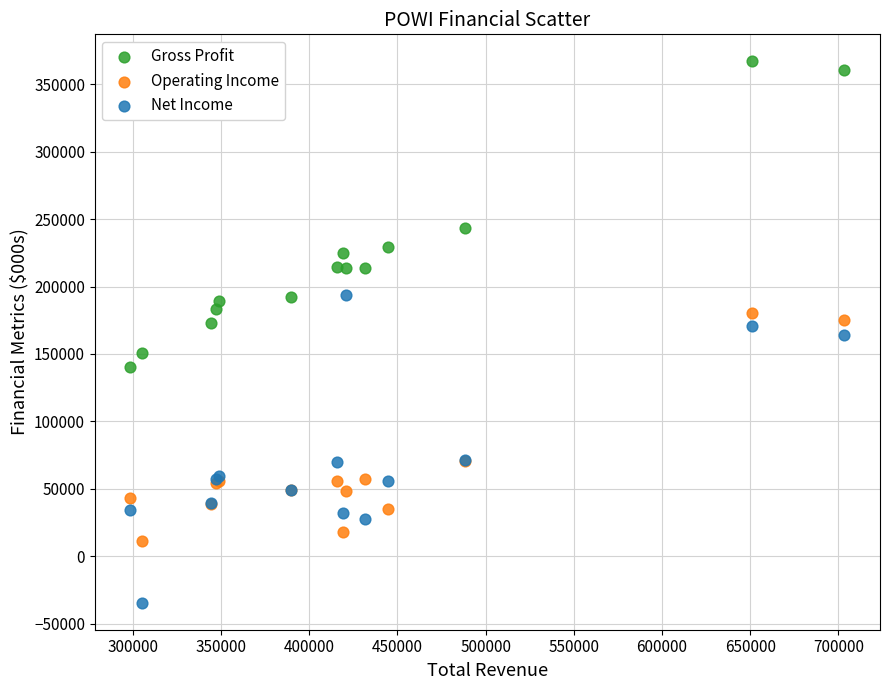

What are all the series names shown in the legend?

Gross Profit, Operating Income, Net Income